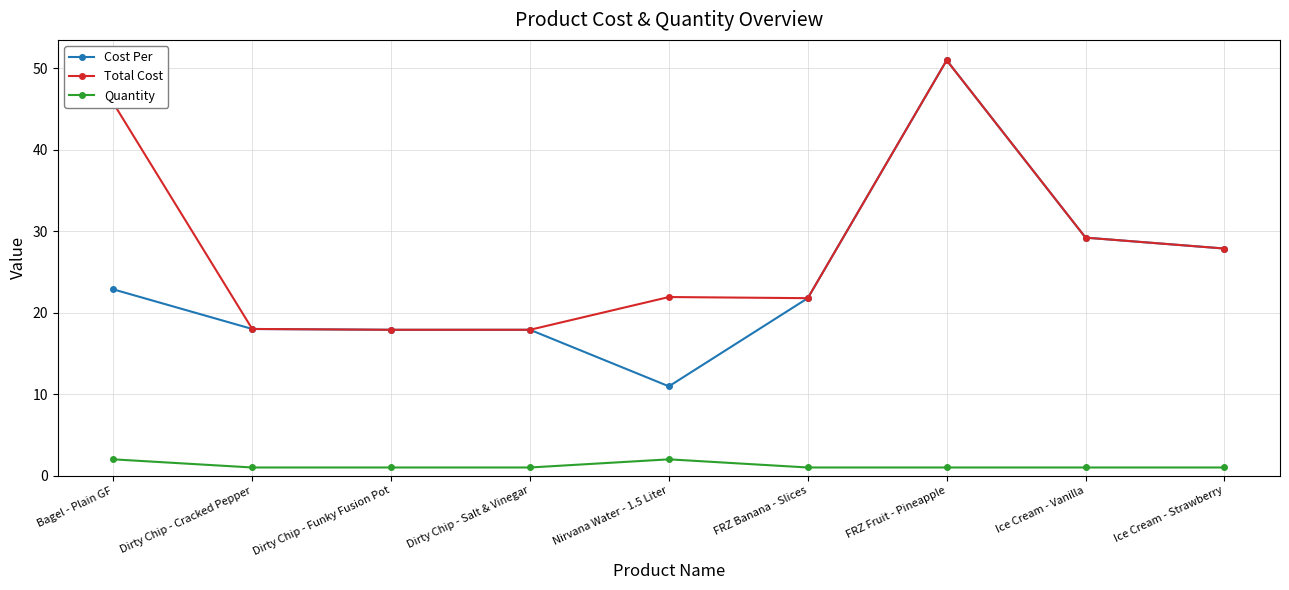

True or false: Cost Per and Quantity intersect in this chart.

False